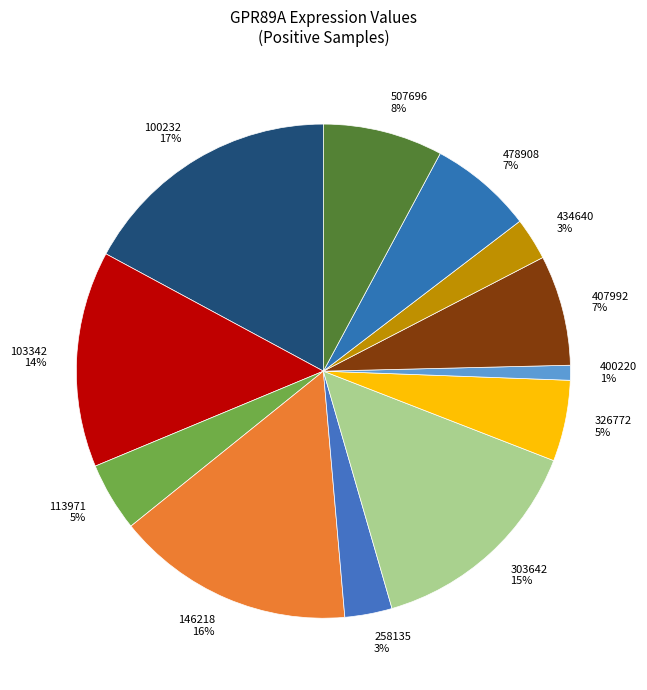

The 100232 slice represents 17% of the pie. True or false?

True